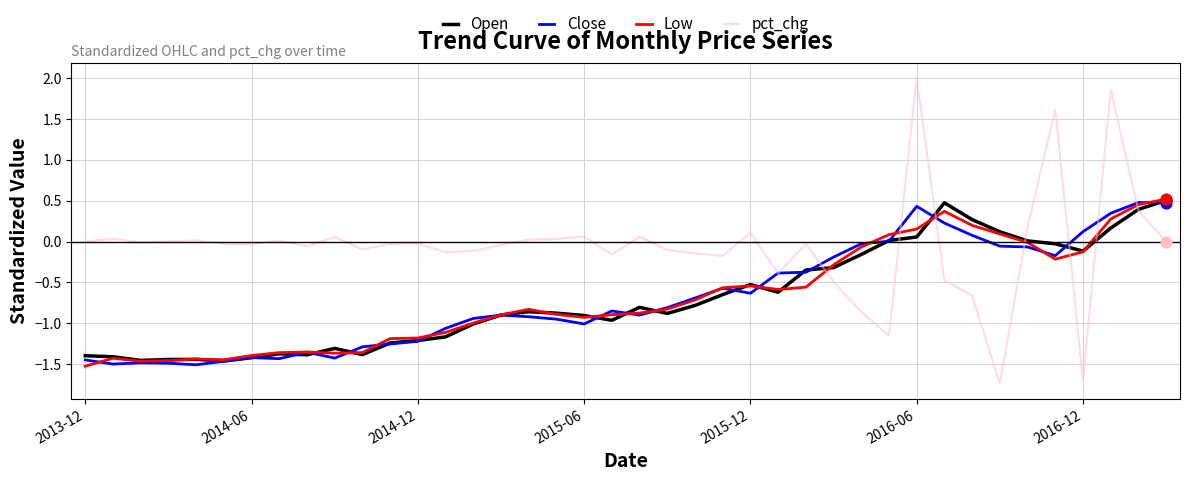

Which series has the largest total across all categories?

pct_chg